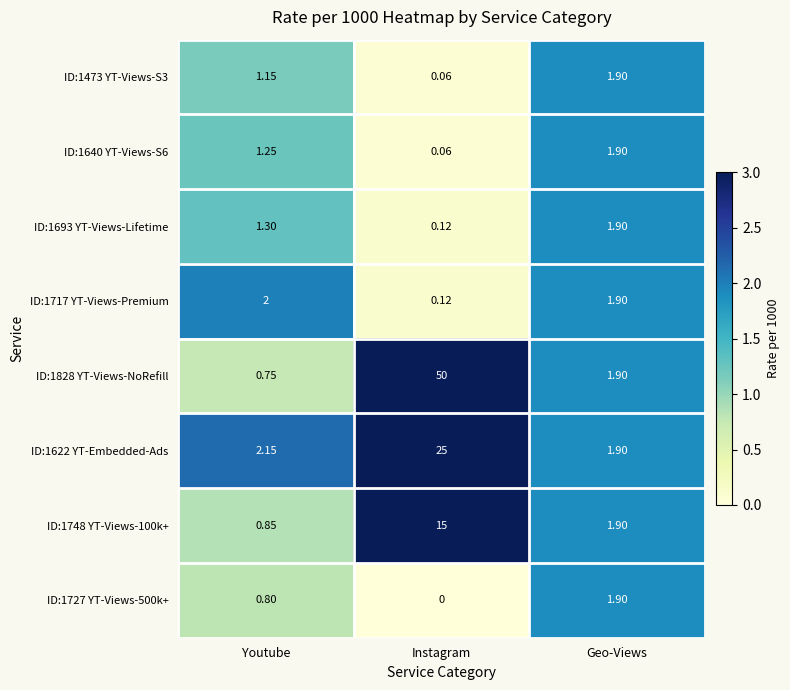

Which label corresponds to the smallest value in the chart?

Instagram